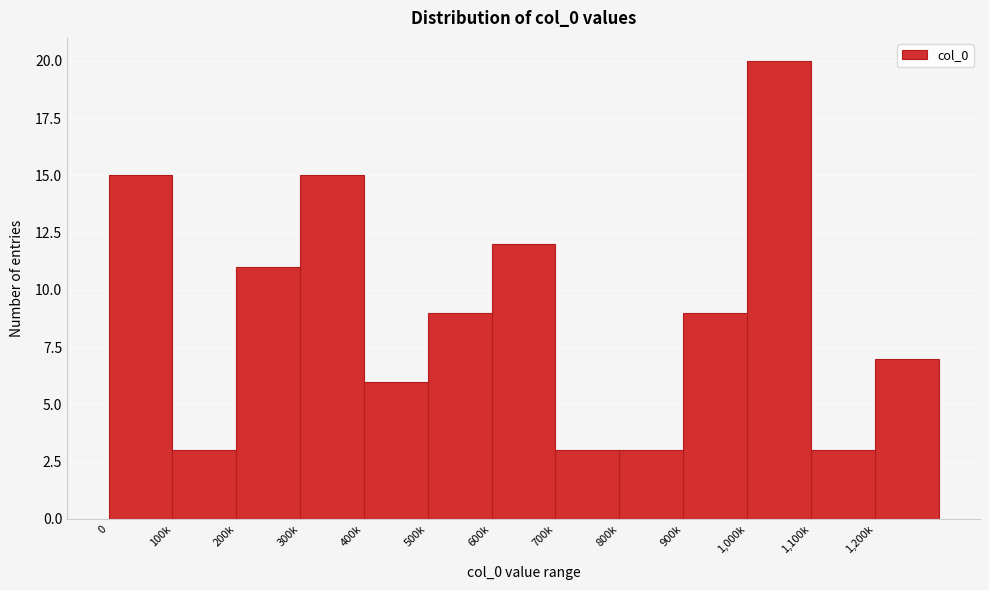

Reading left to right, list all the values displayed in this chart.

0=15	100k=3	200k=11	300k=15	400k=6	500k=9	600k=12	700k=3	800k=3	900k=9	1,000k=20	1,100k=3	1,200k=7